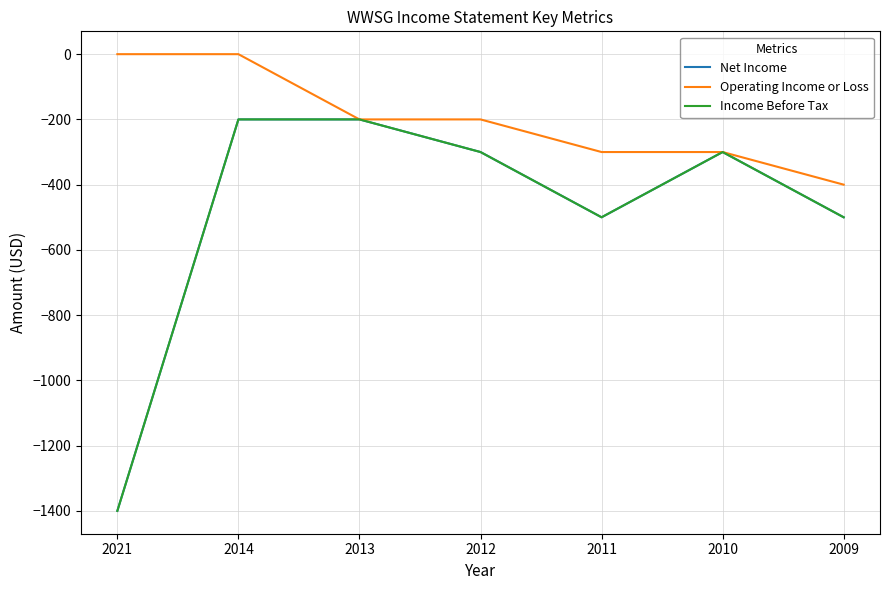

True or false: Income Before Tax and Operating Income or Loss intersect in this chart.

False